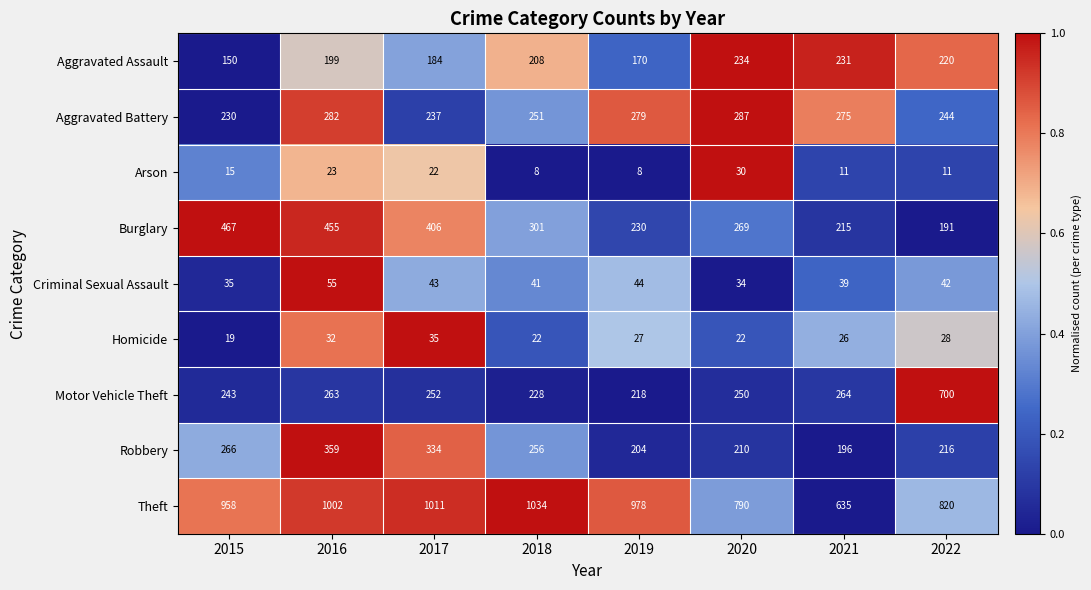

The Motor Vehicle Theft series shows 218 at 2019. True or false?

True